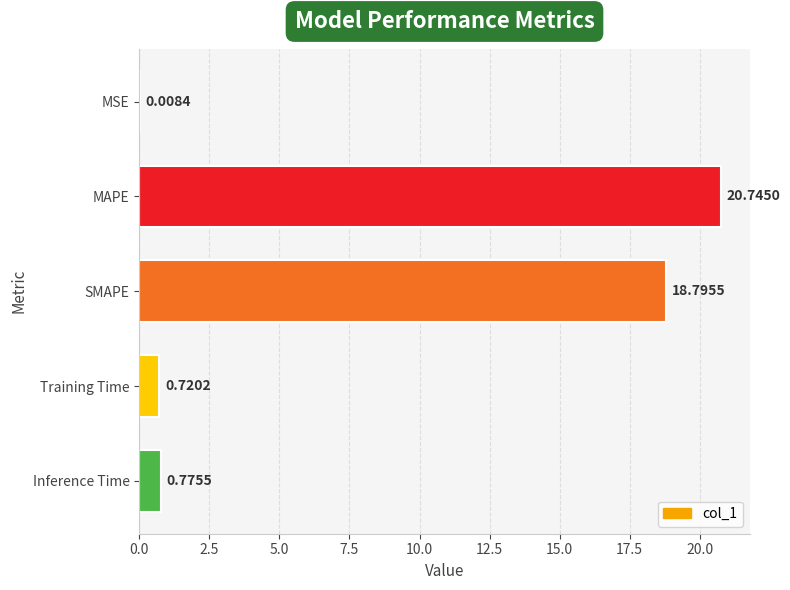

What is the change in value from MSE to SMAPE?

+18.8